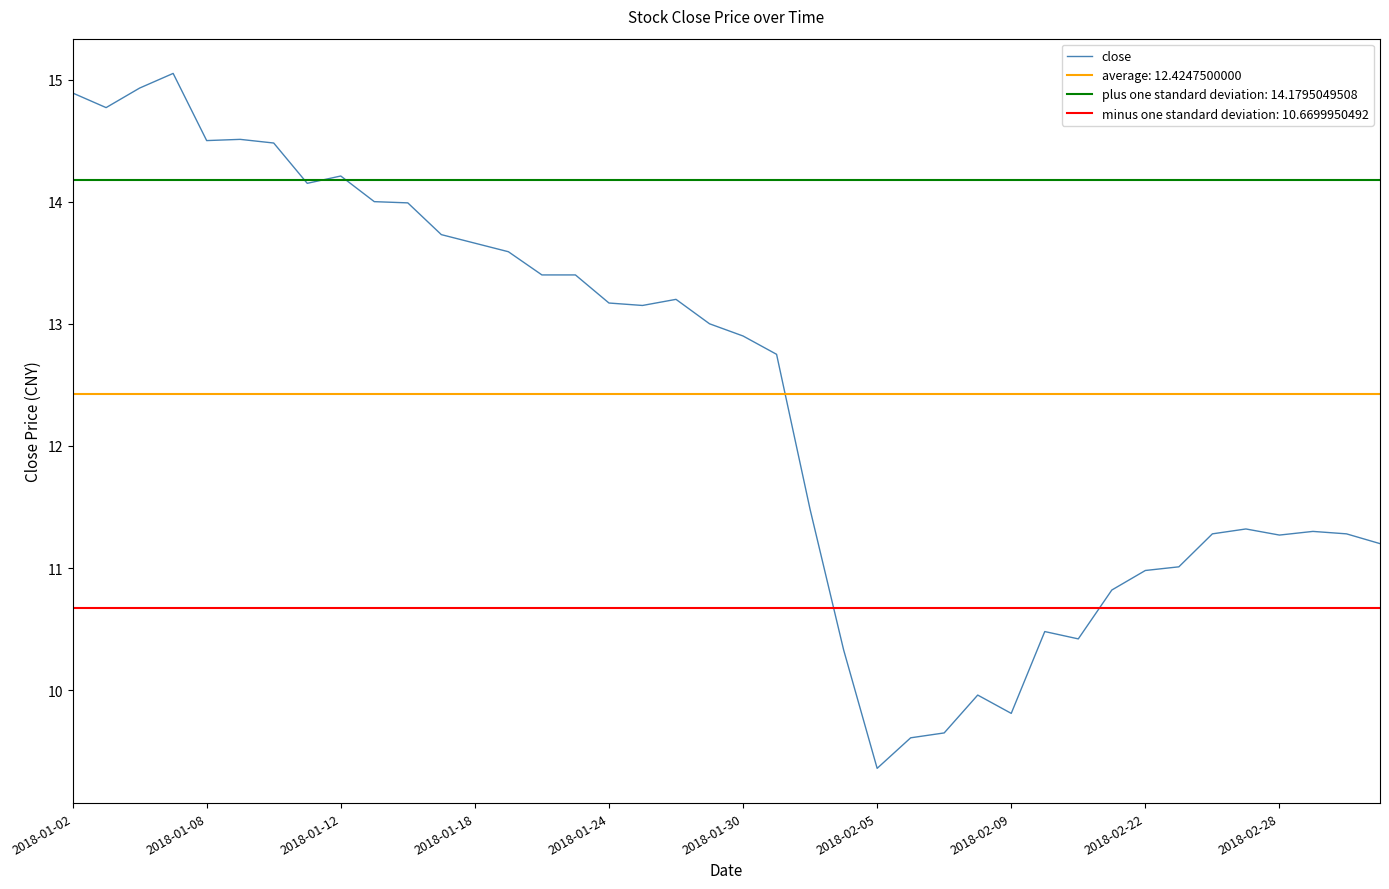

Does the chart display data point markers on the line(s)?

No